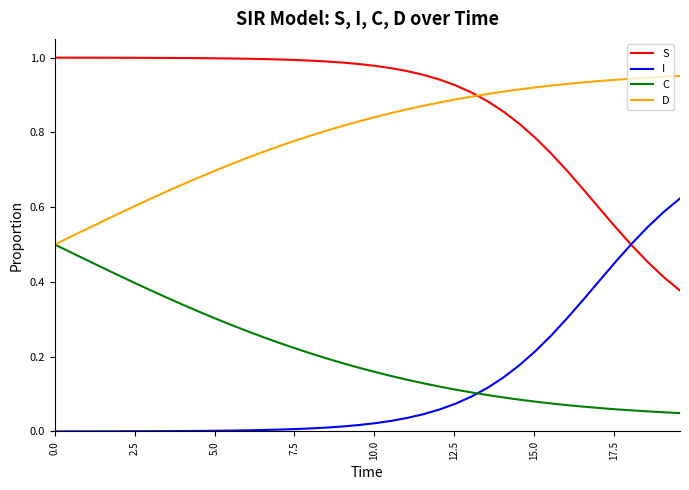

List the series in order of their peak value, highest first.

S, D, I, C